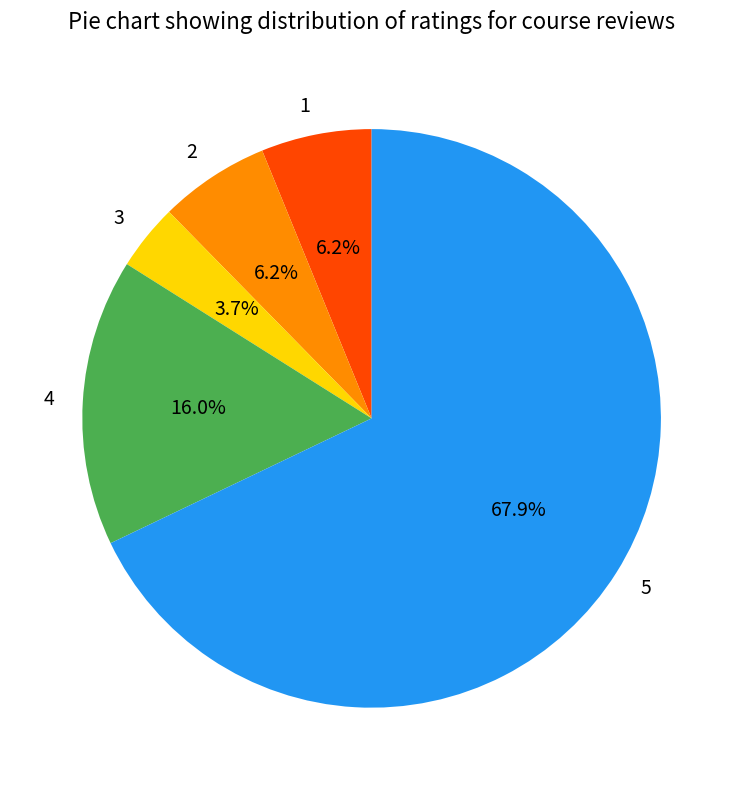

Does any single category account for the majority?

Yes